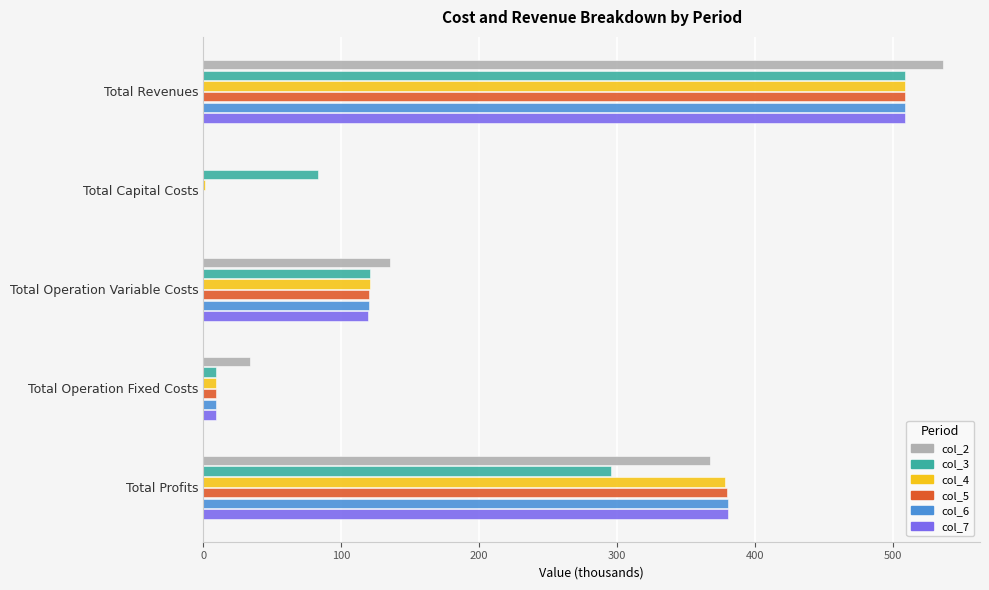

What is the sum of all col_2 values?

1073.1